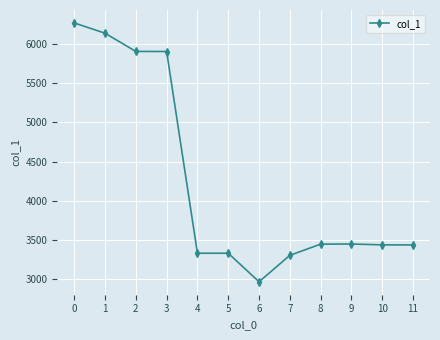

The value at 2 is 5907. True or false?

True